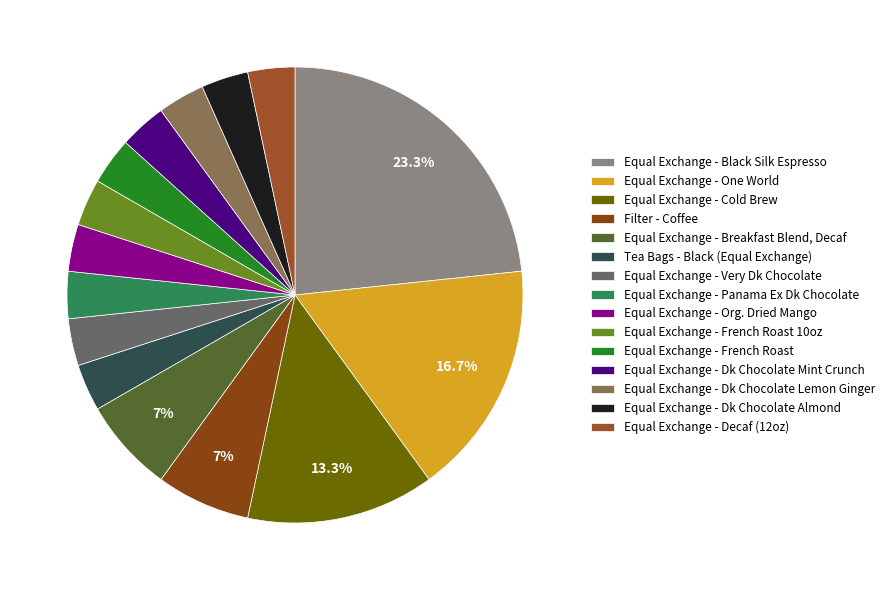

True or false: Equal Exchange - Dk Chocolate Almond accounts for 3% of the total.

True